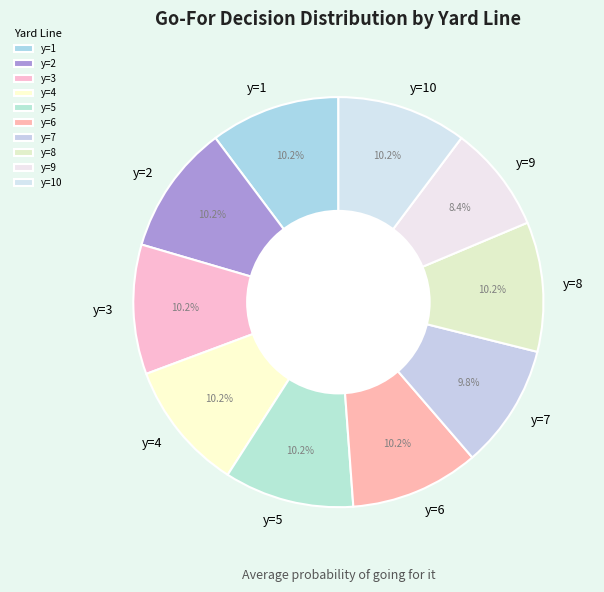

Is the sum of y=9 and y=1 greater than half?

No